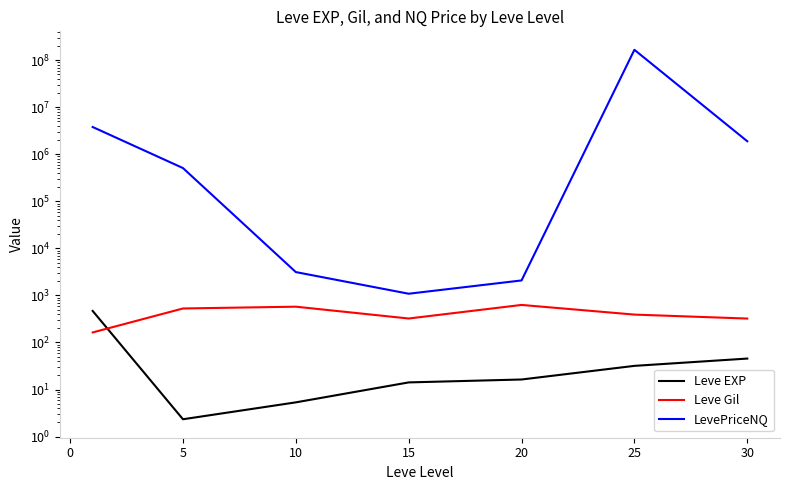

At 25, list the series in order from smallest to largest.

Leve EXP, Leve Gil, LevePriceNQ